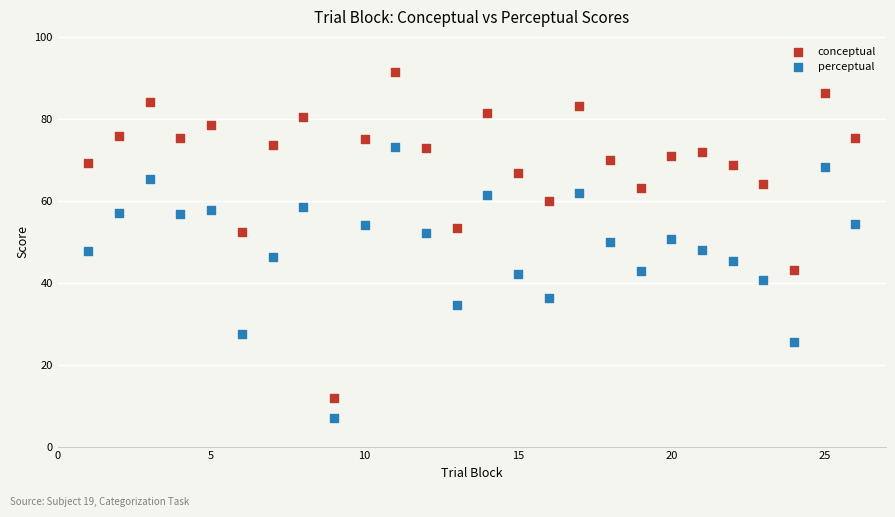

Which series contains the lowest Y value?

perceptual